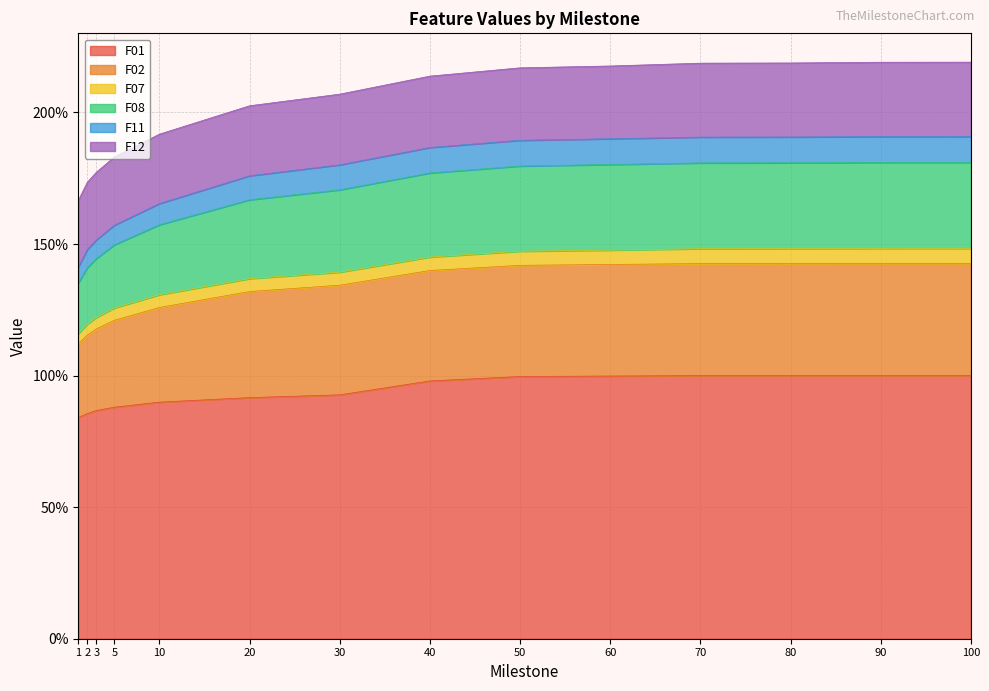

How many data points in F01 are above 97?

7